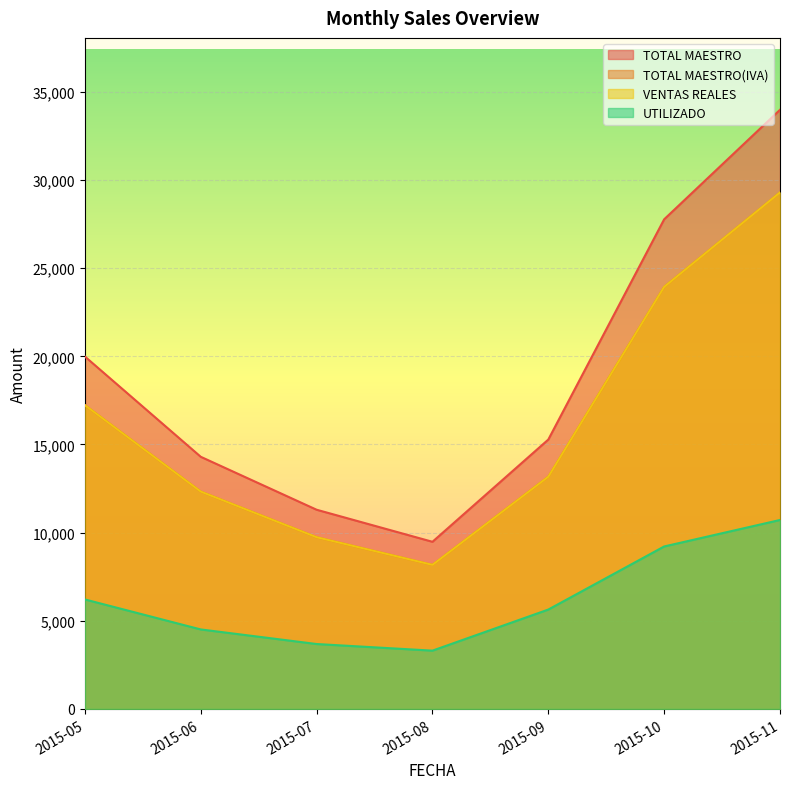

At which label does VENTAS REALES reach its peak?

2015-11